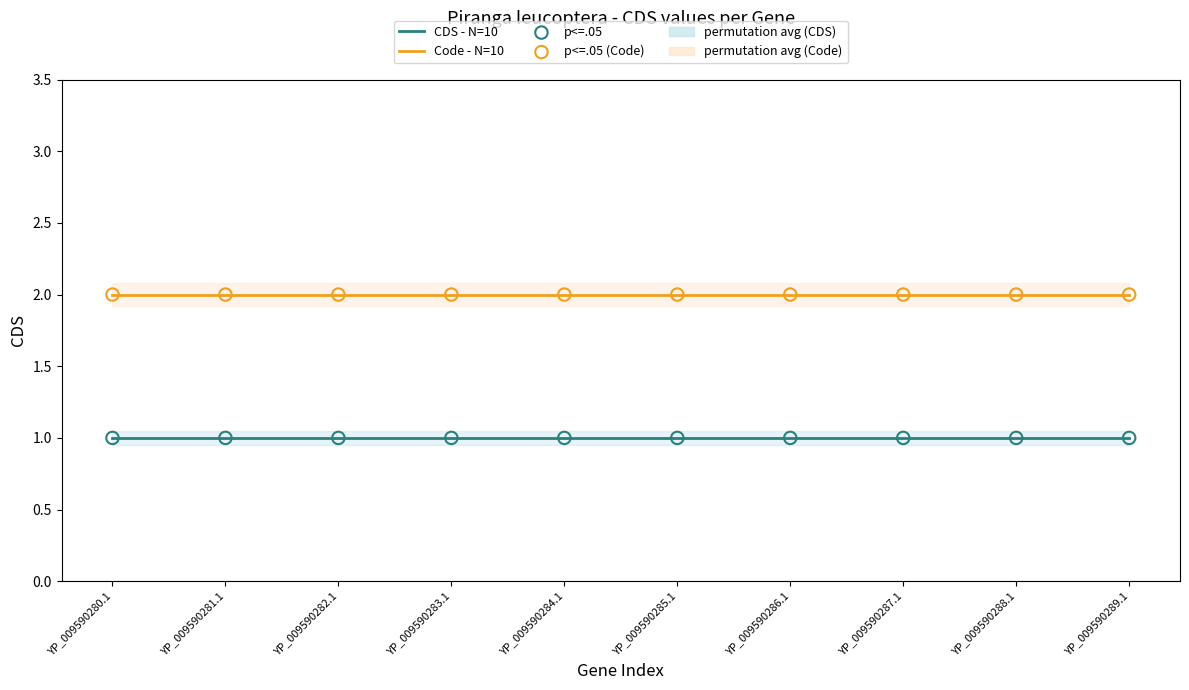

At how many categories does at least one series exceed 1?

10